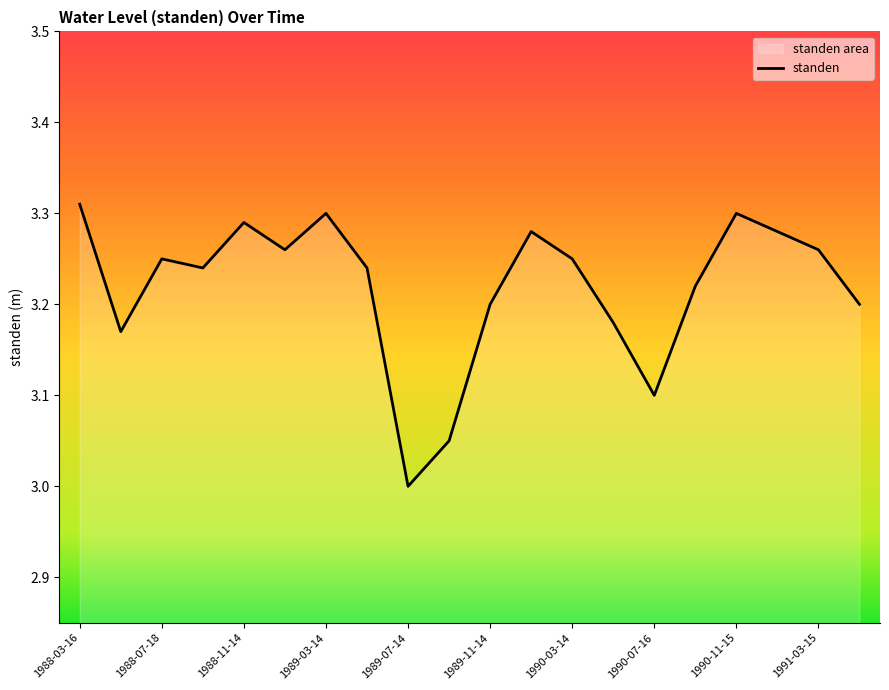

At which category does the chart reach its minimum across all series?

1989-07-14